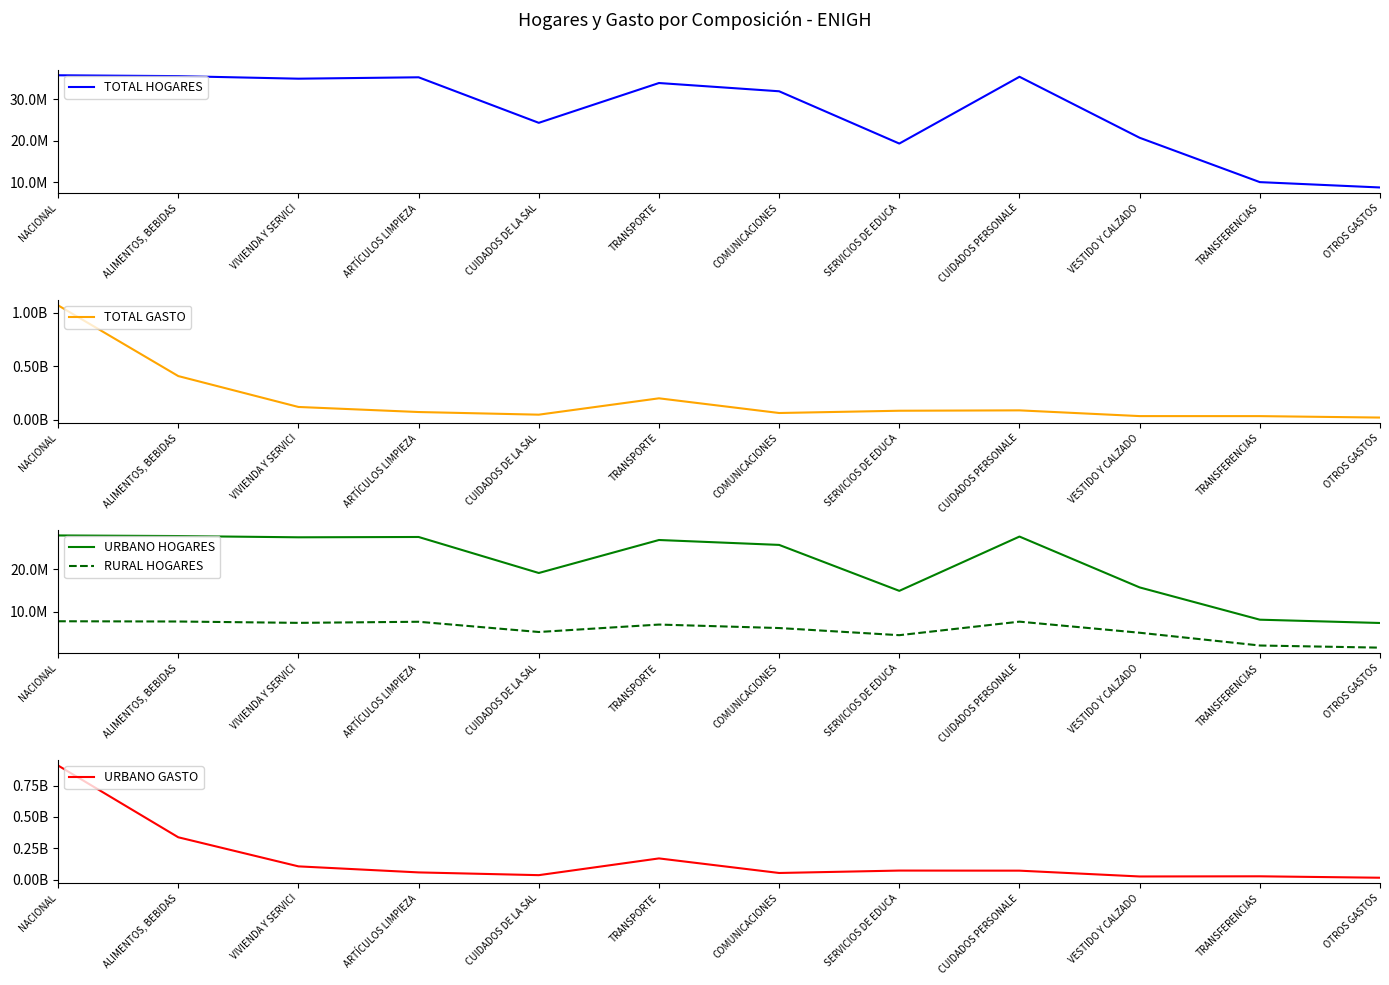

What position from the left is CUIDADOS DE LA SAL?

5